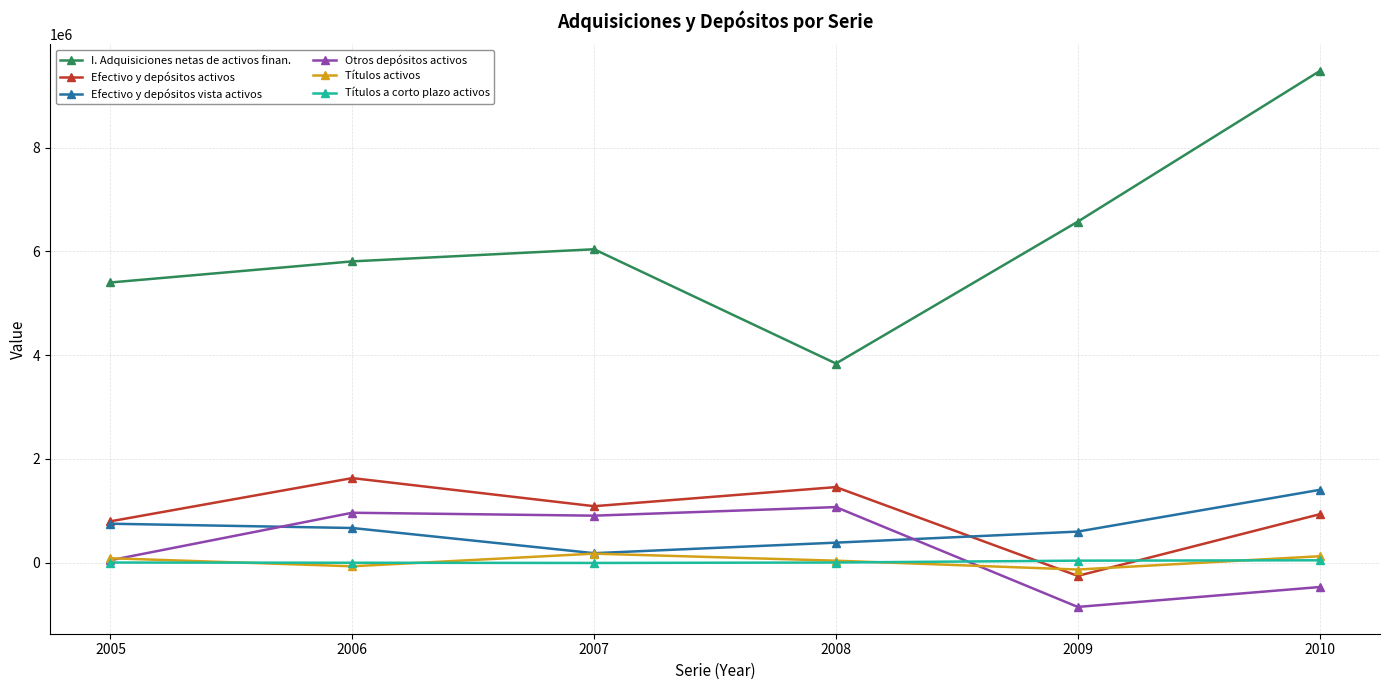

What is the greatest value displayed?

9472407